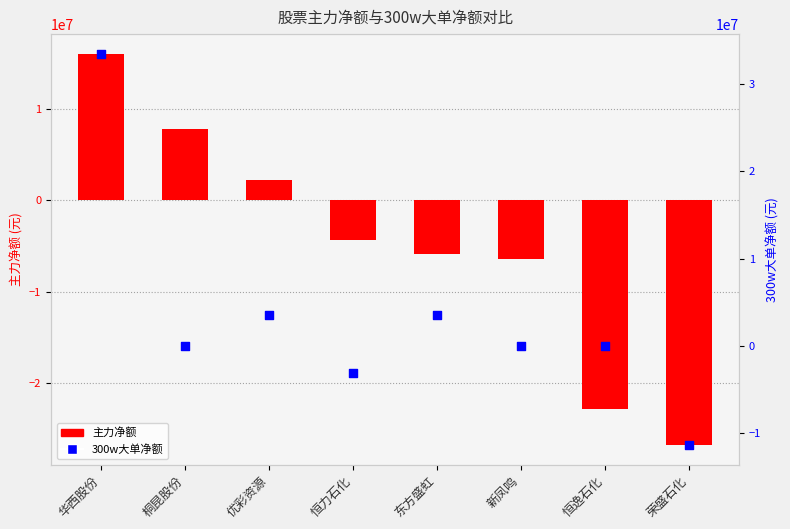

At how many categories does at least one series exceed -12493988?

8